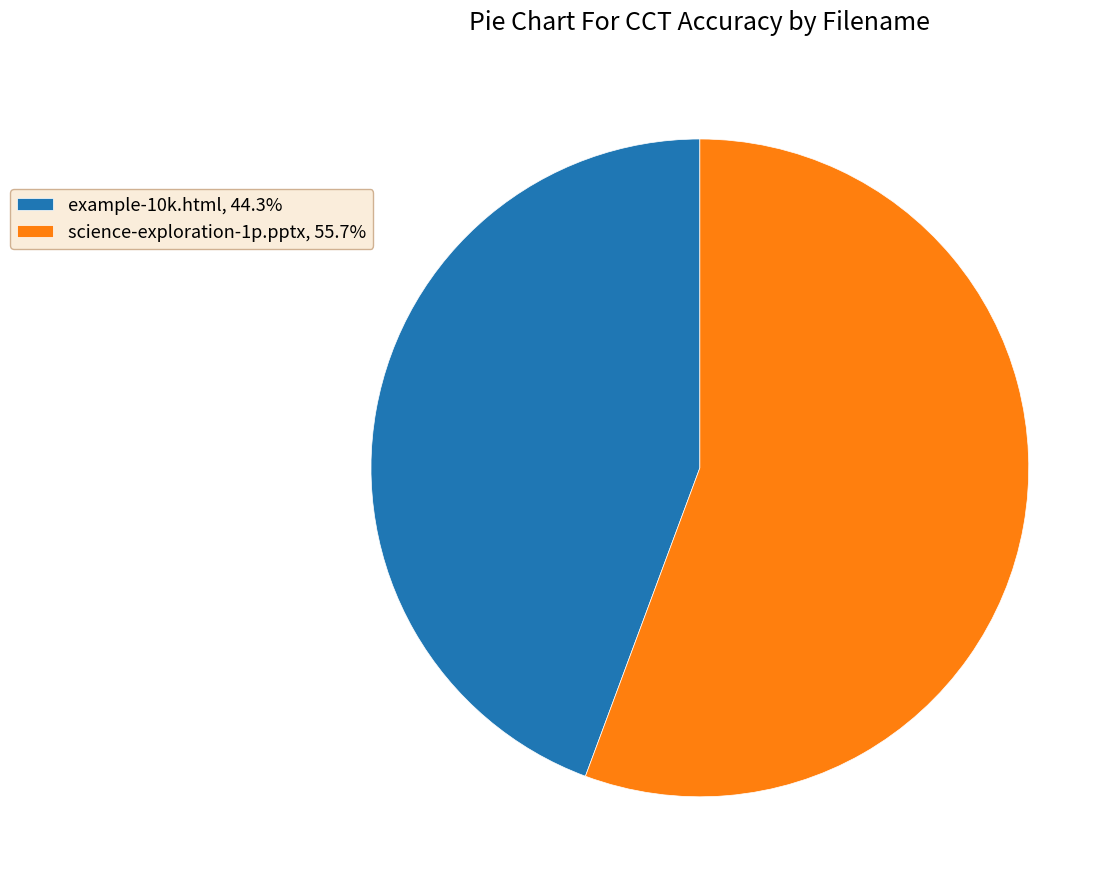

Is it true that science-exploration-1p.pptx is 56% of the pie?

True